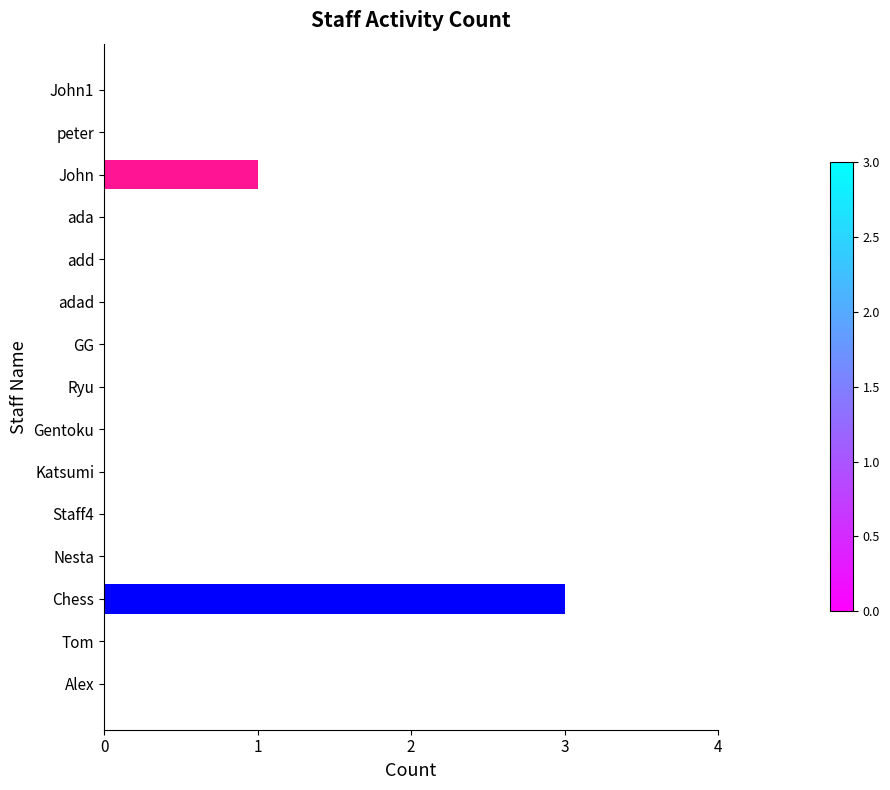

Reading bottom to top, transcribe all the data shown in this chart.

Alex=0	Tom=0	Chess=3	Nesta=0	Staff4=0	Katsumi=0	Gentoku=0	Ryu=0	GG=0	adad=0	add=0	ada=0	John=1	peter=0	John1=0